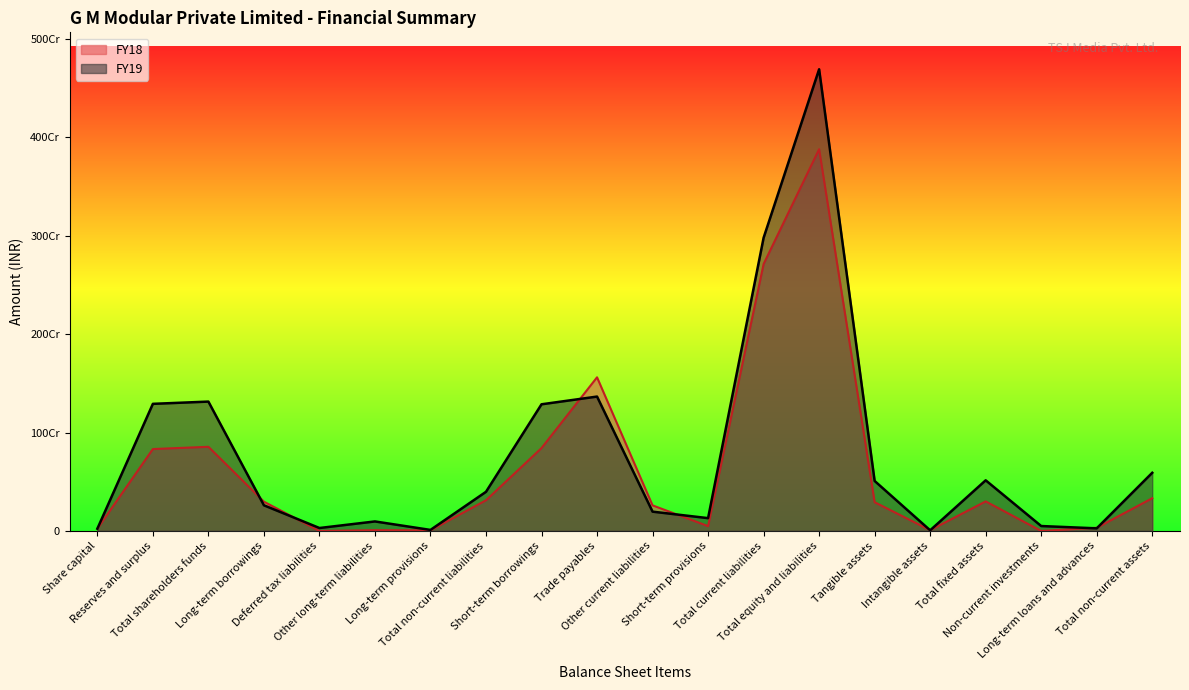

True or false: FY19 and FY18 cross at least once.

True